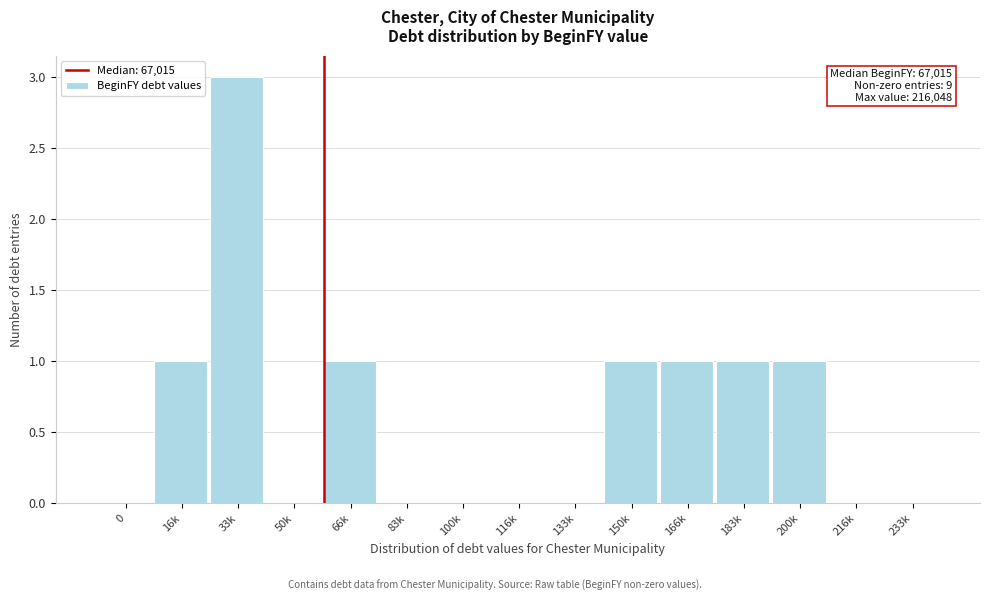

Reading left to right, extract all data points from this chart.

0=0	16k=1	33k=3	50k=0	66k=1	83k=0	100k=0	116k=0	133k=0	150k=1	166k=1	183k=1	200k=1	216k=0	233k=0